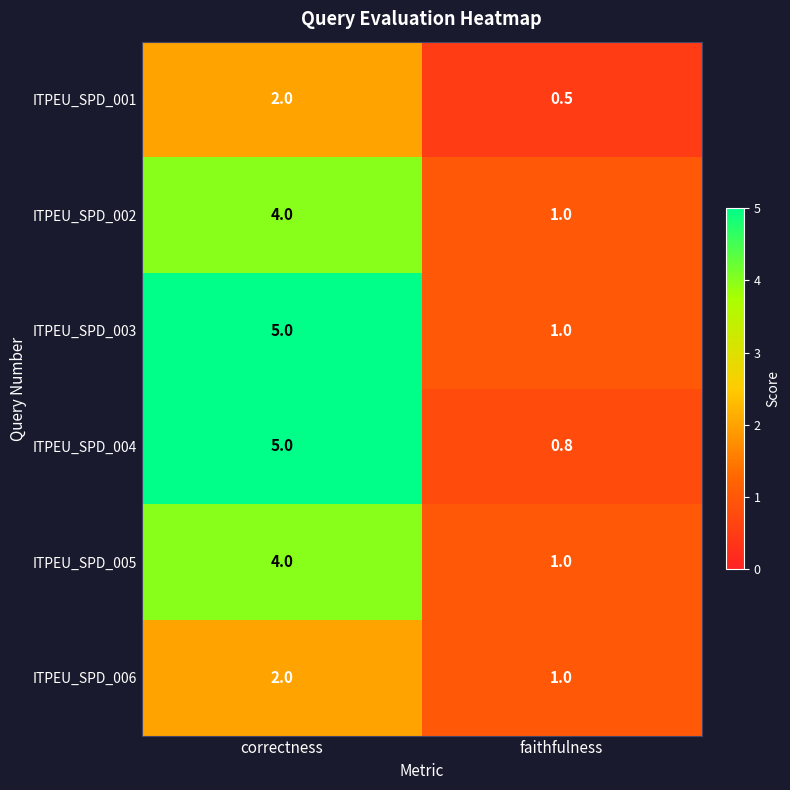

What is the difference between the highest and lowest values at faithfulness?

0.5